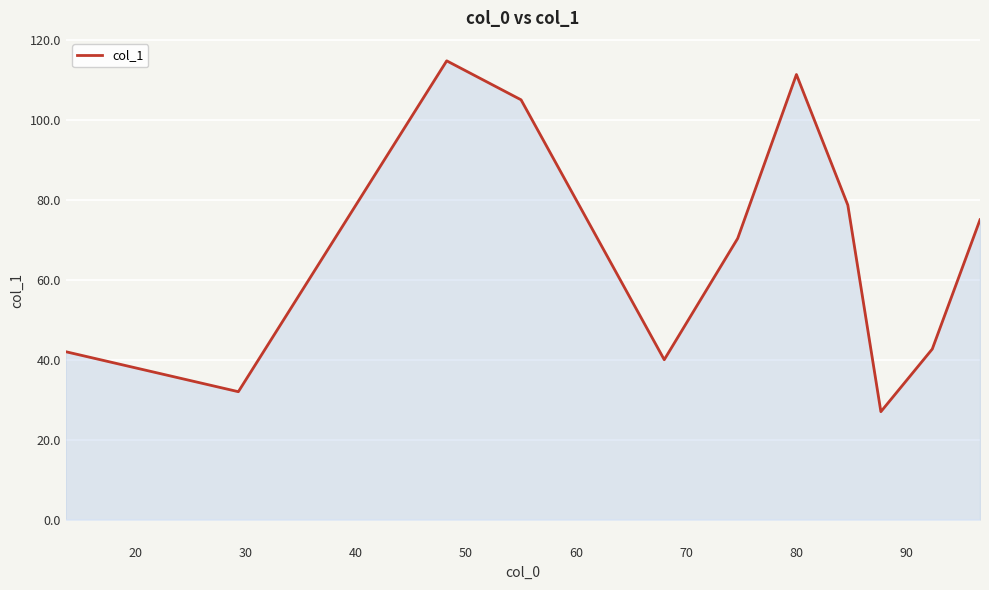

What is the maximum value shown in the chart?

114.8